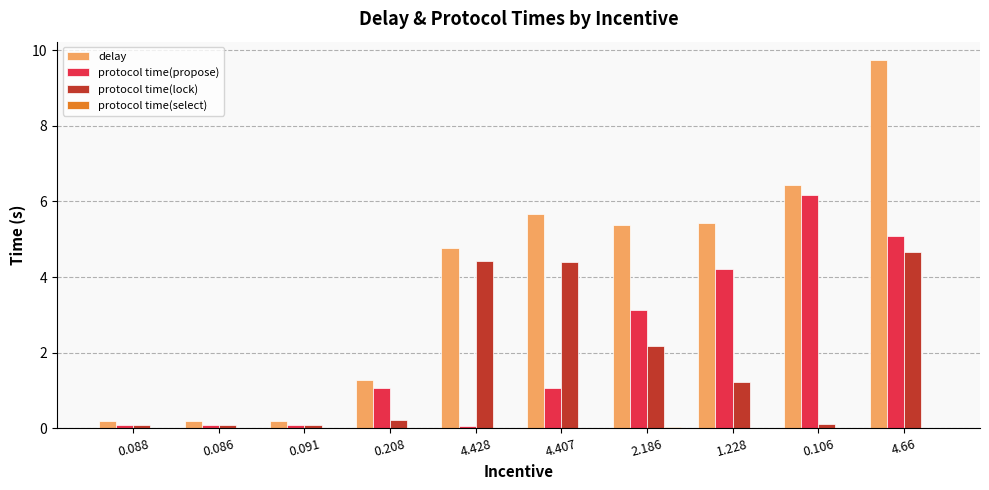

Which series changed the most between 0.086 and 4.66?

delay